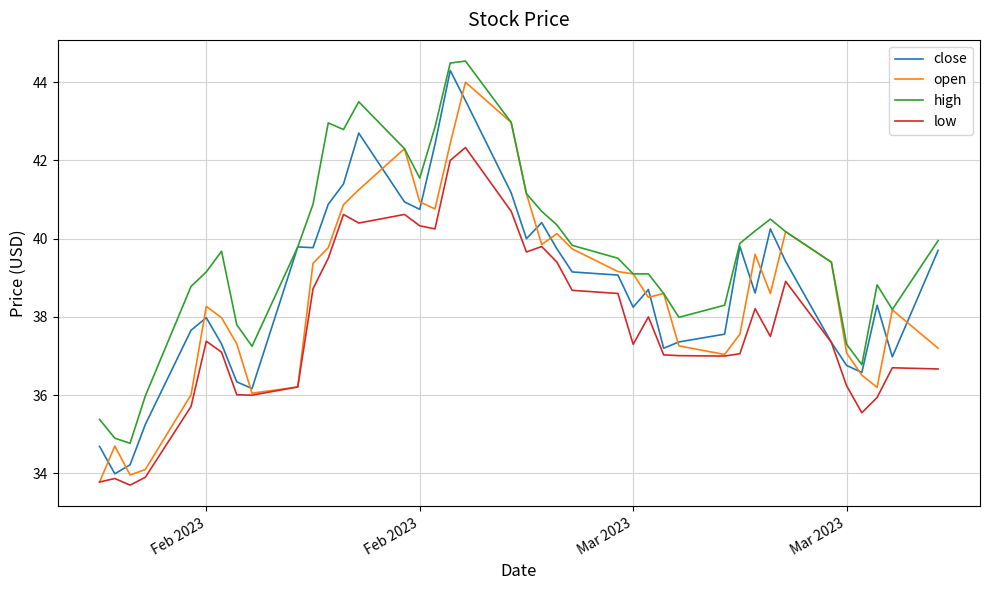

What is the sum of all close values?

1552.4